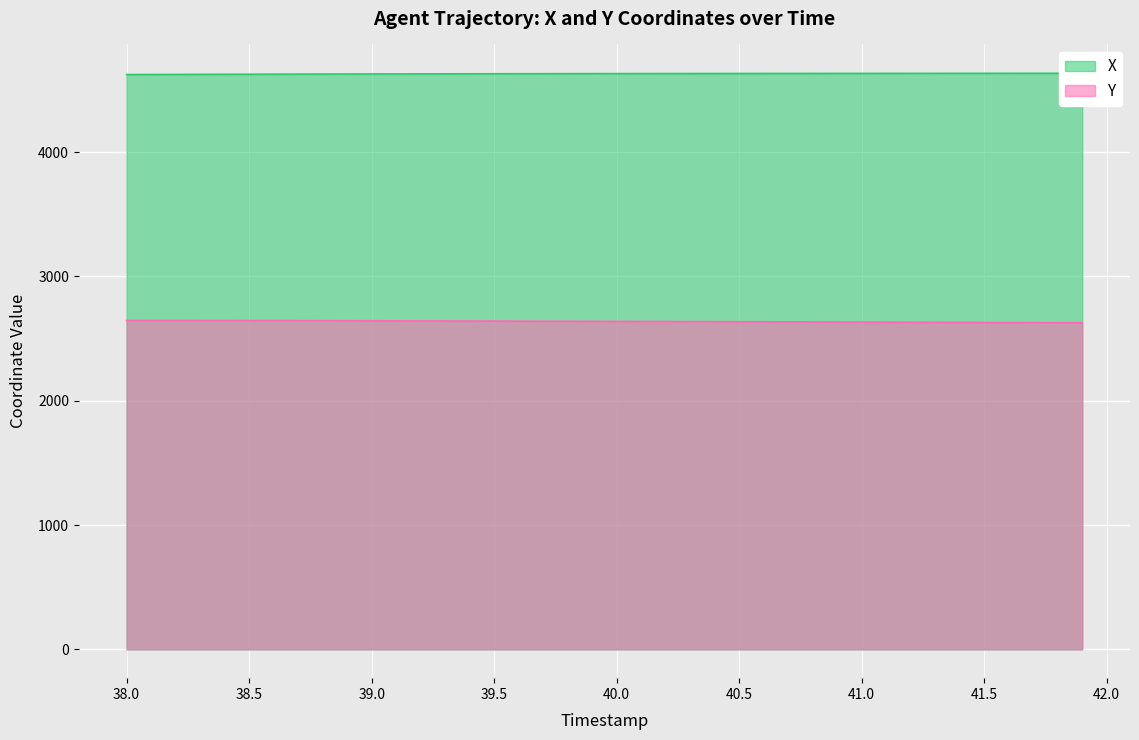

Reading left to right, list all the values displayed in this chart.

X: 4624.7	4625.2	4625.8	4626.3	4626.8	4627.2	4627.7	4628.1	4628.6	4629.0	4629.3	4629.7	4630.0	4630.4	4630.7	4631.0	4631.2	4631.5	4631.8	4632.0	4632.2	4632.4	4632.6	4632.8	4633.0	4633.1	4633.3	4633.5	4633.6	4633.7	4633.9	4634.0	4634.1	4634.3	4634.4	4634.5	4634.6	4634.8	4634.9	4635.0
Y: 2645.8	2645.7	2645.6	2645.4	2645.2	2645.0	2644.7	2644.4	2644.1	2643.8	2643.4	2643.0	2642.6	2642.1	2641.7	2641.2	2640.7	2640.2	2639.6	2639.1	2638.6	2638.0	2637.5	2636.9	2636.4	2635.8	2635.3	2634.8	2634.2	2633.6	2633.1	2632.5	2631.9	2631.4	2630.8	2630.2	2629.7	2629.1	2628.5	2627.9